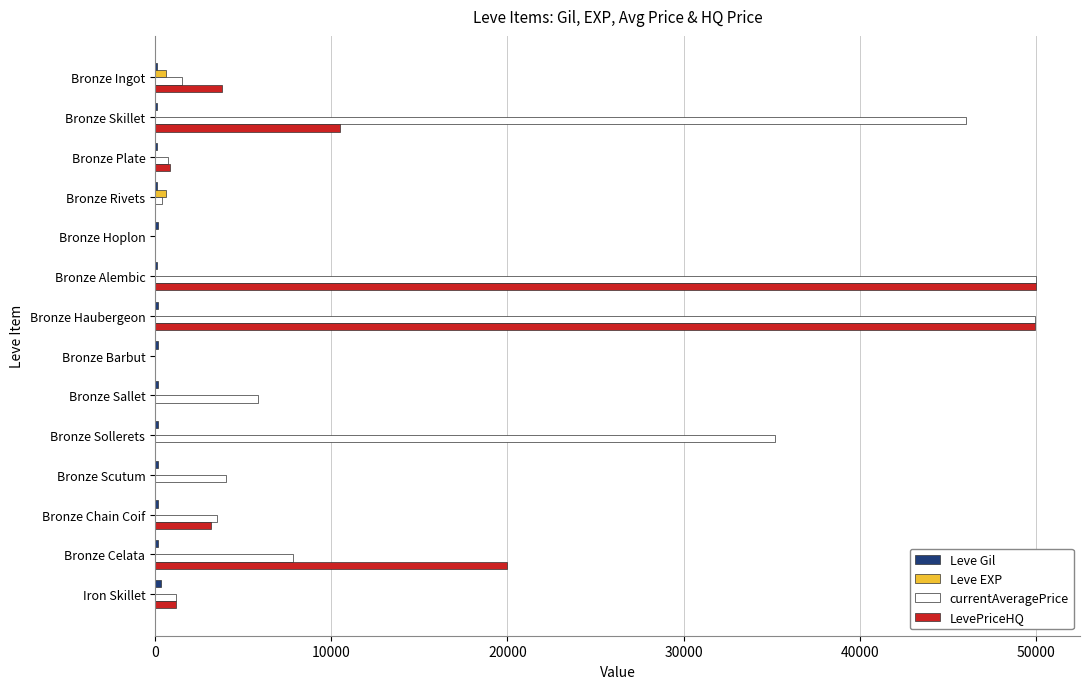

Which series has the largest total across all categories?

currentAveragePrice